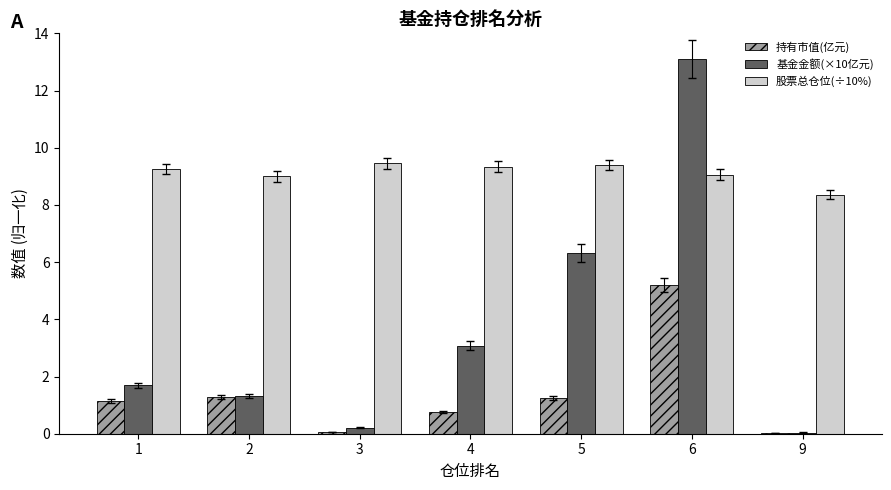

Is the value of 持有市值(亿元) at 3 greater than the value of 基金金额(×10亿元) at 6?

No